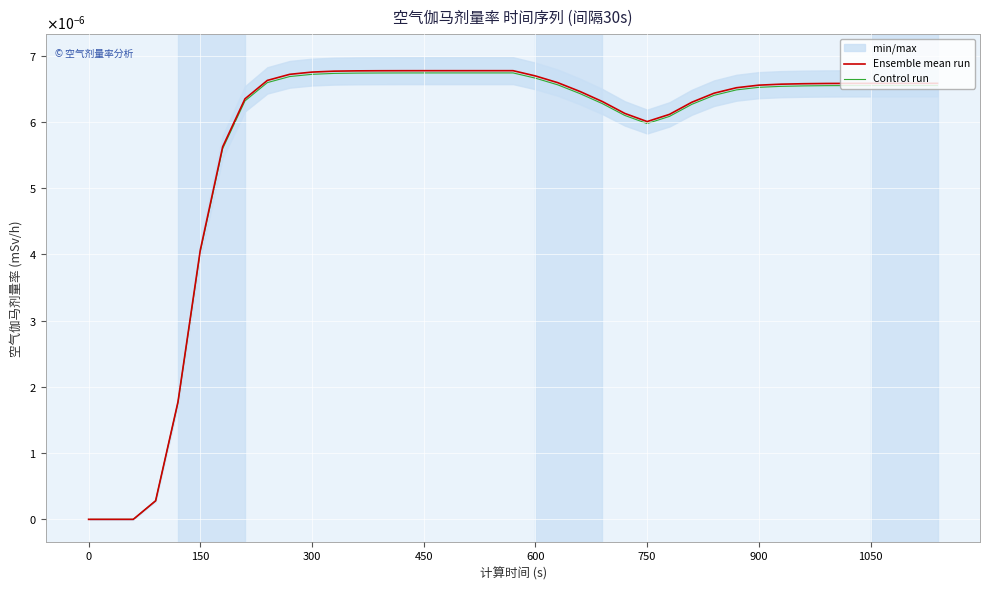

The Control run series shows 0.0 at 23. True or false?

False